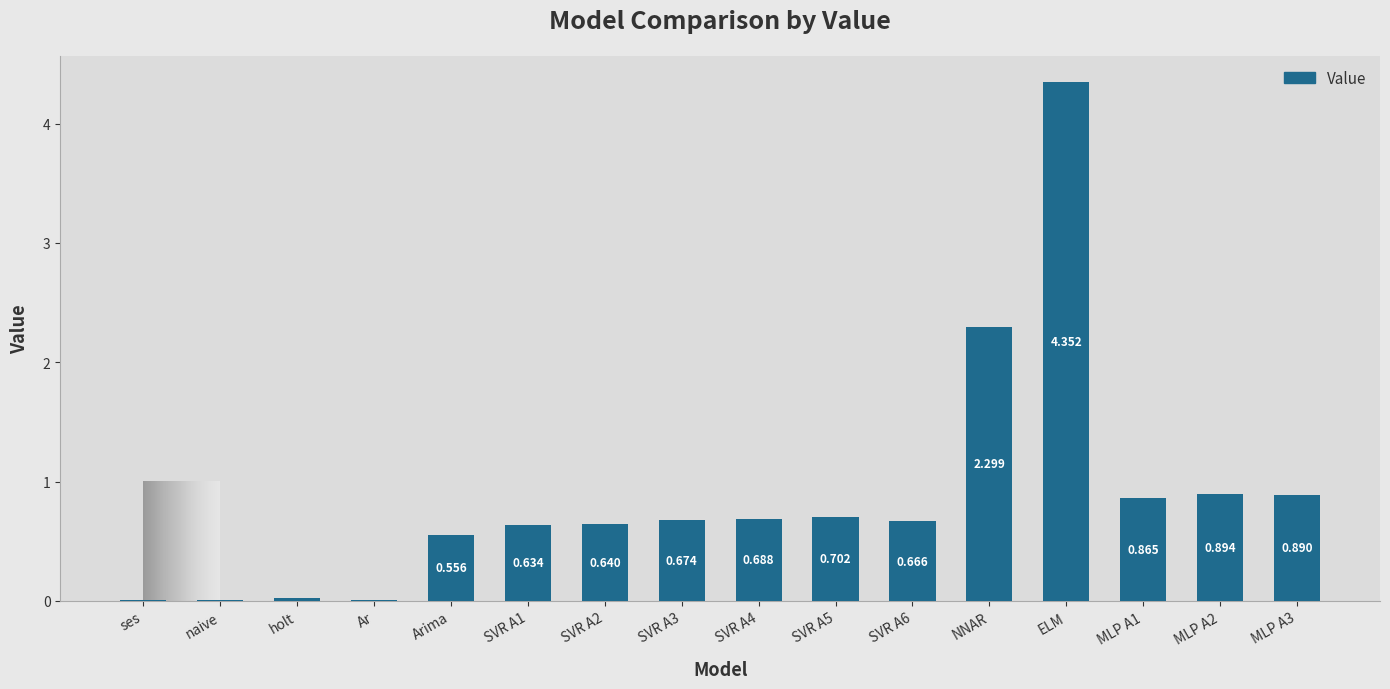

At which label is the value closest to 2?

NNAR